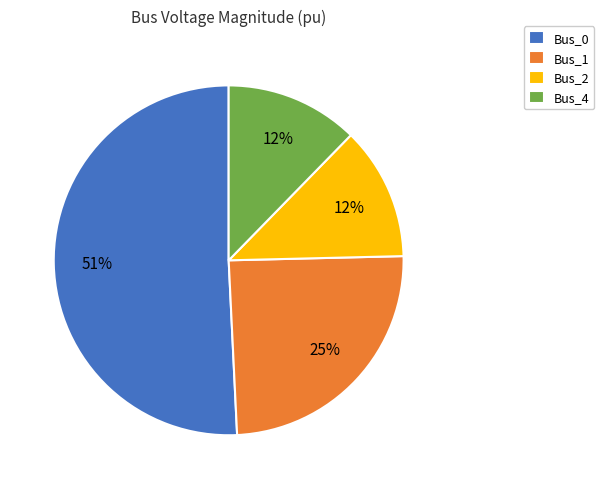

To the nearest percent, what percentage of the pie is Bus_0?

51%